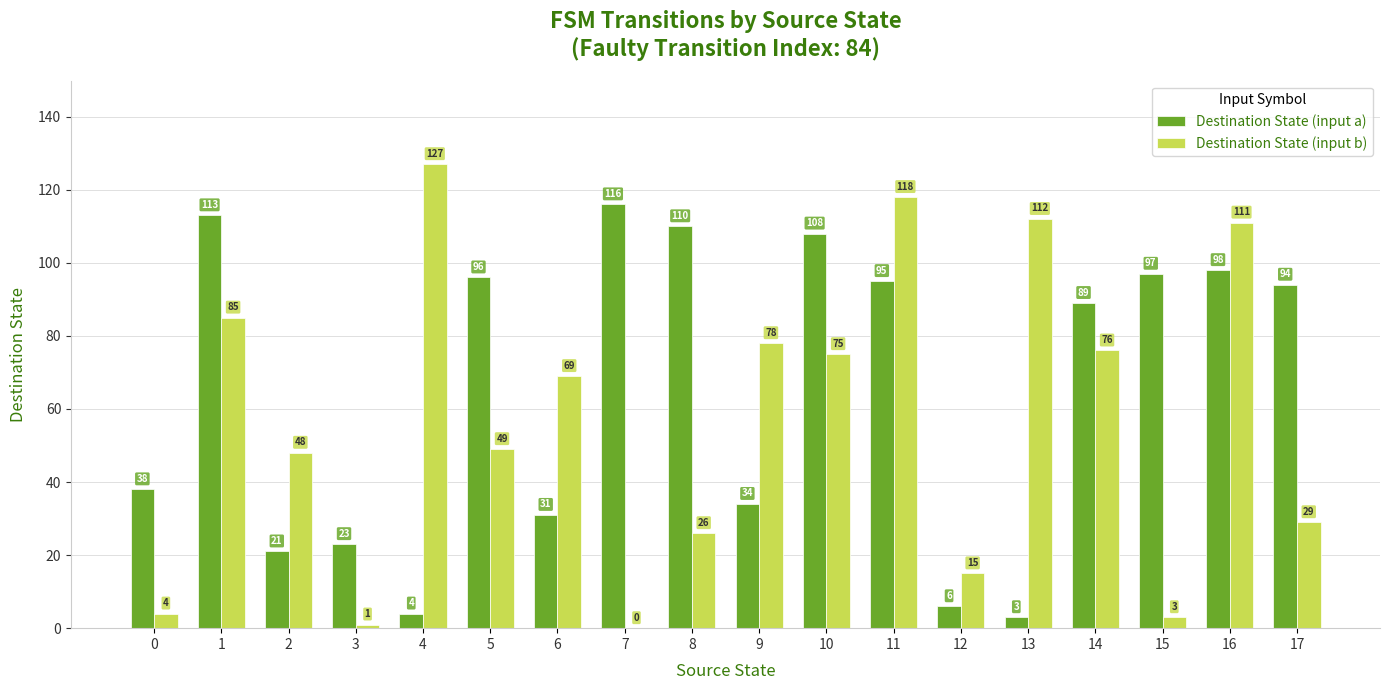

The Destination State (input b) series shows 47 at 16. True or false?

False